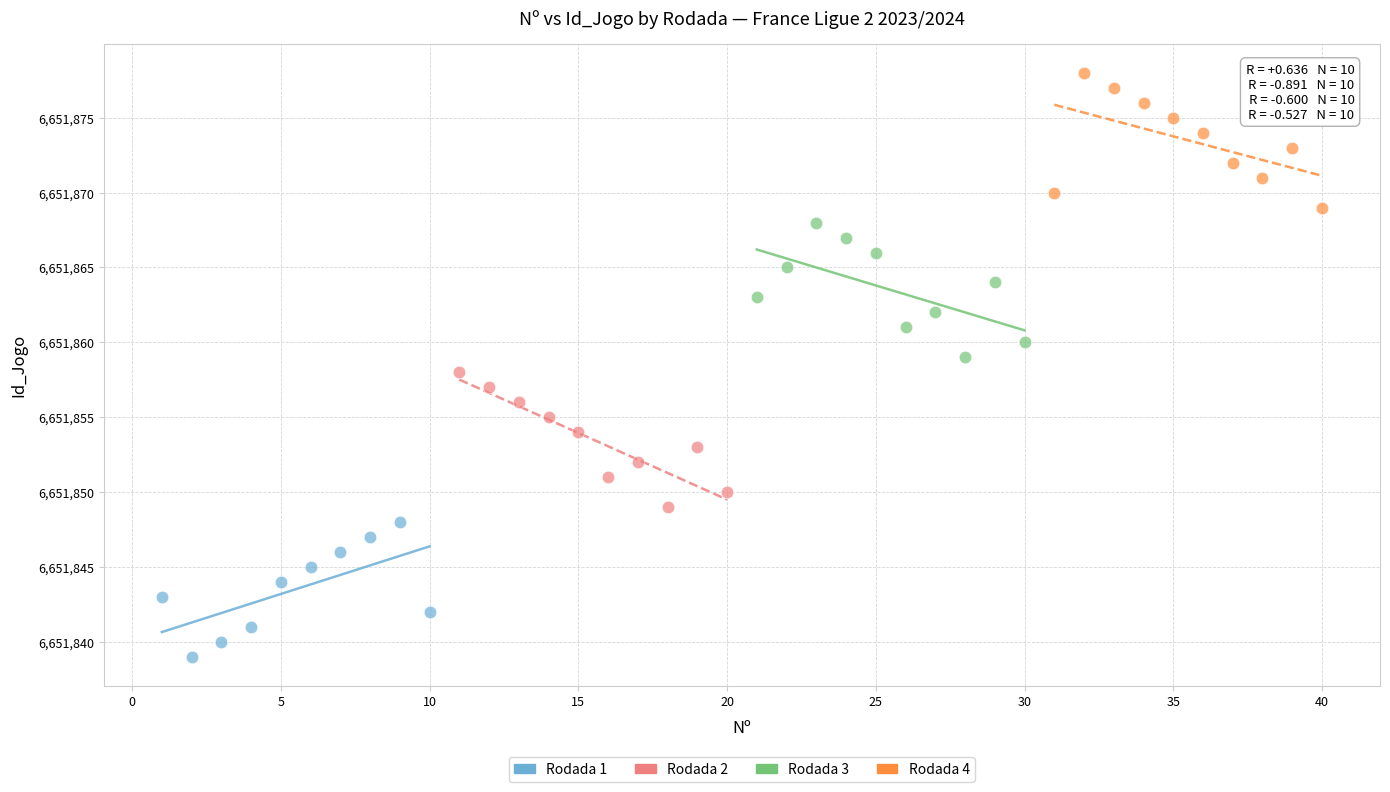

Which series contains the lowest Y value?

Rodada 1